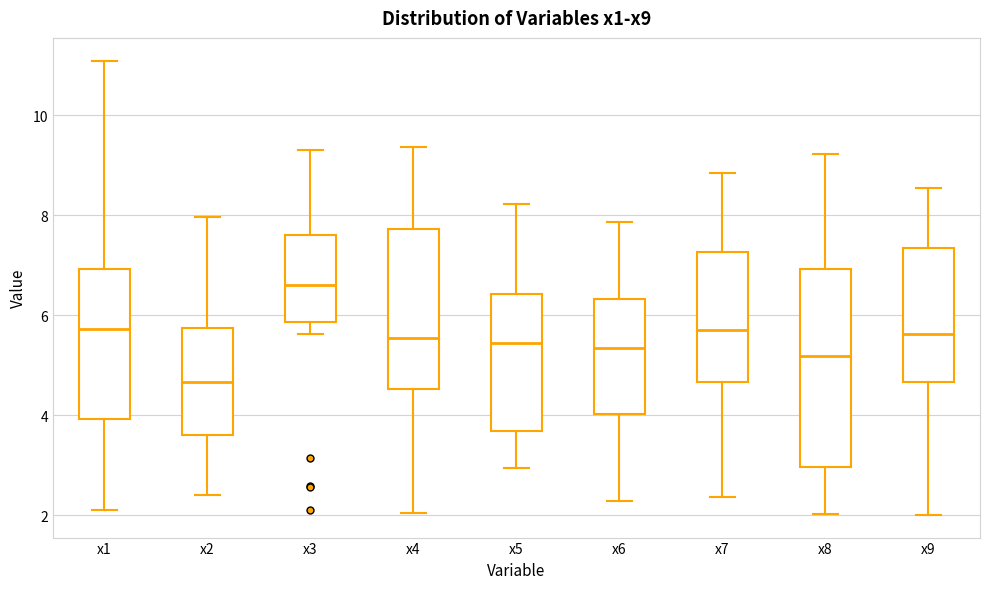

Reading left to right, transcribe this box plot: for each box, give where its median line is, the range the box spans, and where its two whiskers end, as read against the y-axis. The values are not printed on the chart, so give them approximately, as read against the axis.

x1: median 5.8, box 4.0 to 7.0, whiskers 2.0 to 11.0
x2: median 4.6, box 3.6 to 5.8, whiskers 2.4 to 8.0
x3: median 6.6, box 5.8 to 7.6, whiskers 5.6 to 9.4
x4: median 5.6, box 4.6 to 7.8, whiskers 2.0 to 9.4
x5: median 5.4, box 3.6 to 6.4, whiskers 3.0 to 8.2
x6: median 5.4, box 4.0 to 6.4, whiskers 2.2 to 7.8
x7: median 5.8, box 4.6 to 7.2, whiskers 2.4 to 8.8
x8: median 5.2, box 3.0 to 7.0, whiskers 2.0 to 9.2
x9: median 5.6, box 4.6 to 7.4, whiskers 2.0 to 8.6